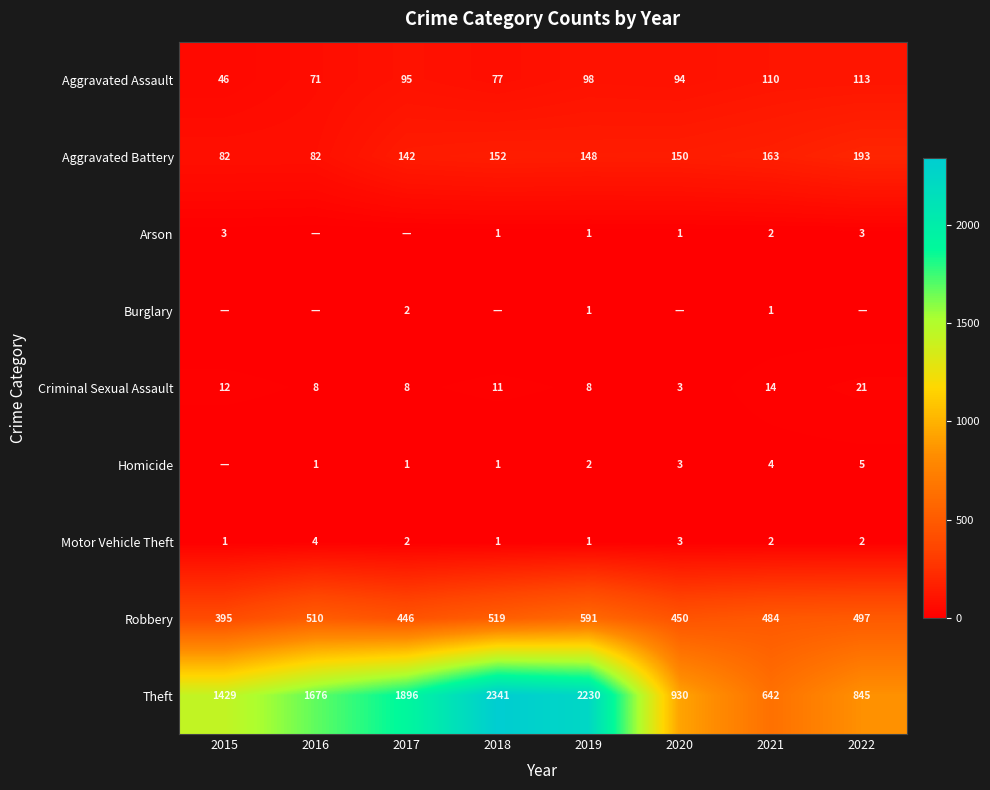

What value does the Criminal Sexual Assault series have at 2017?

8